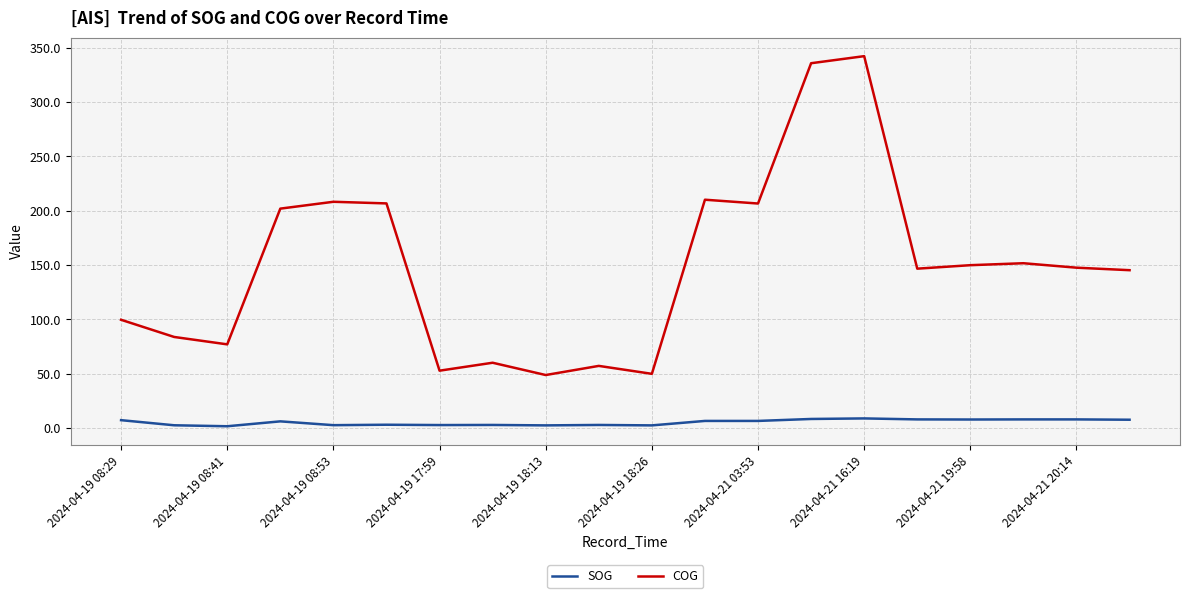

Which series has the largest total across all categories?

COG